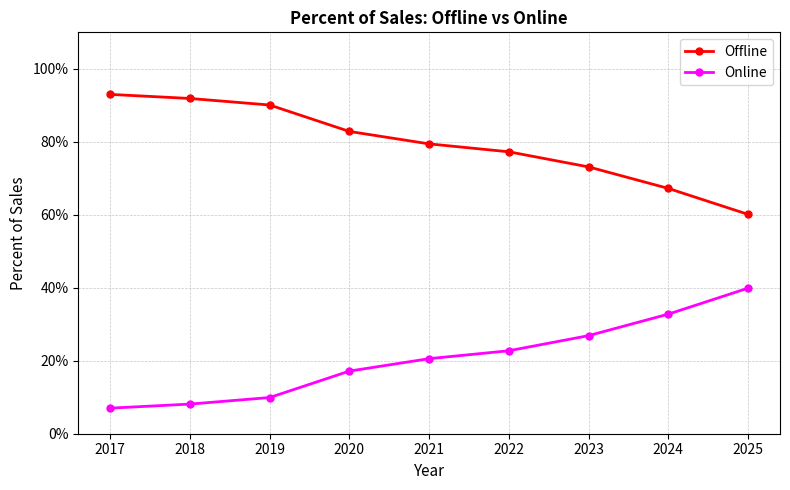

Is the value of Offline at 2021 greater than the value of Online at 2024?

Yes